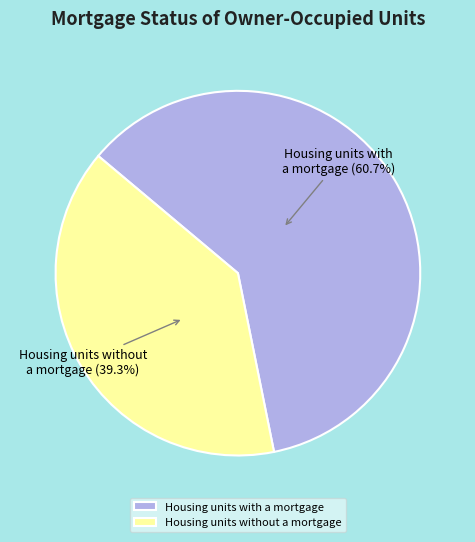

True or false: Housing units without a mortgage accounts for 39% of the total.

True